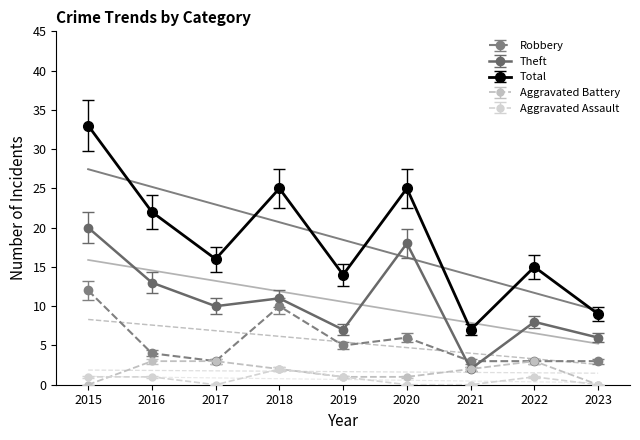

In Theft, how many points are lower than both neighbors (excluding endpoints)?

3